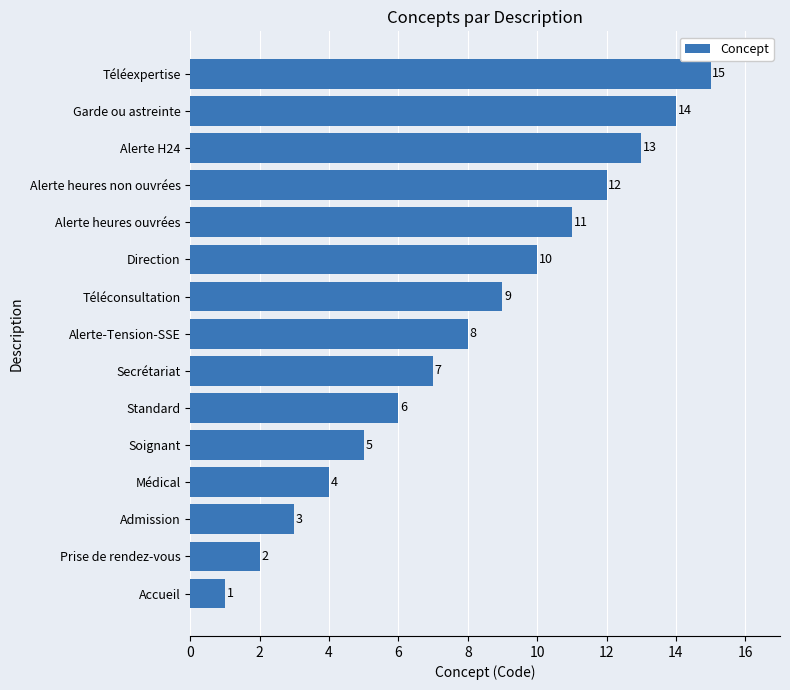

At which label is the value closest to 8?

Alerte-Tension-SSE